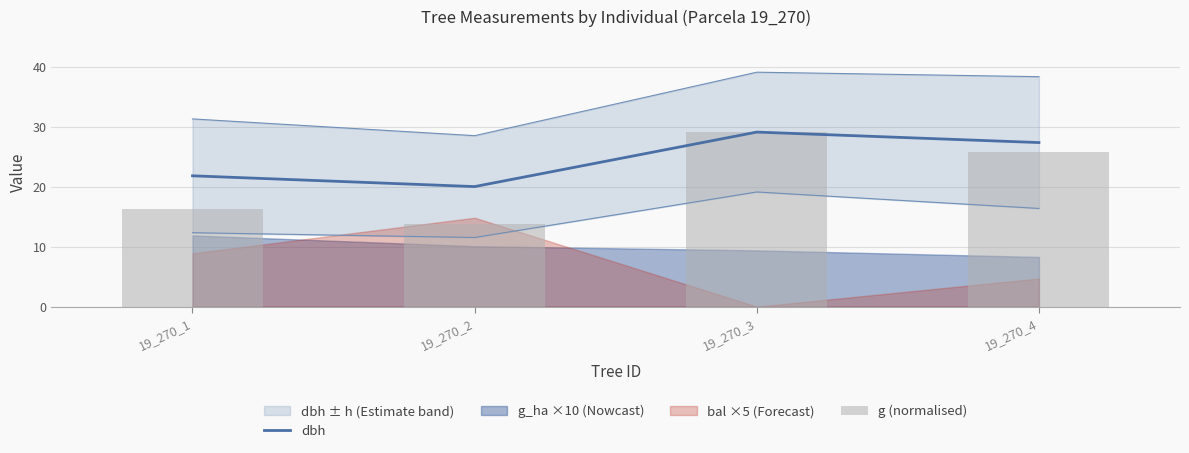

Between 19_270_4 and 19_270_1, which is larger?

19_270_4